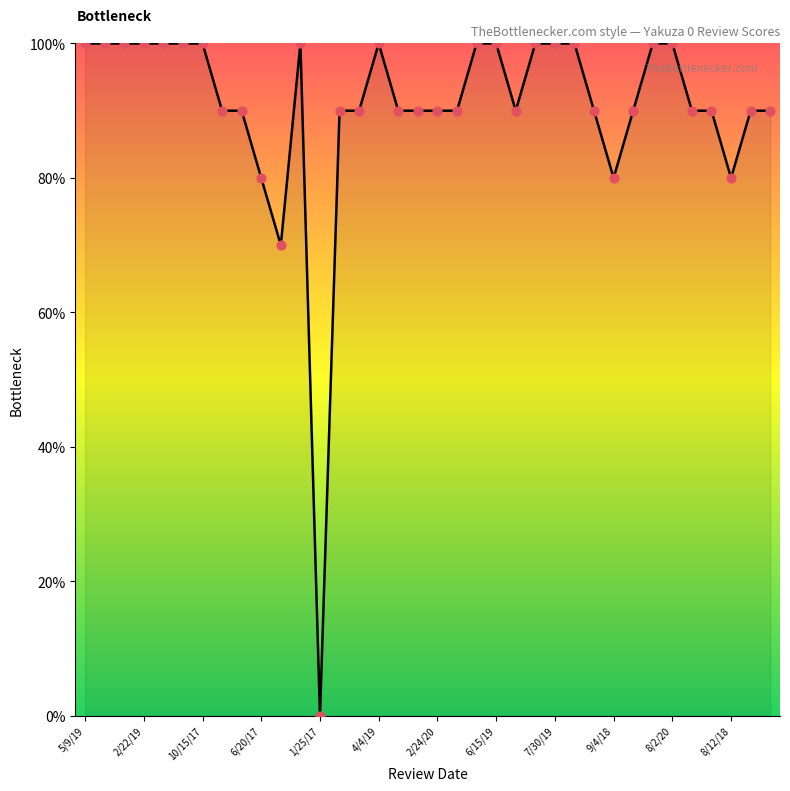

Does the chart have visible grid lines?

No